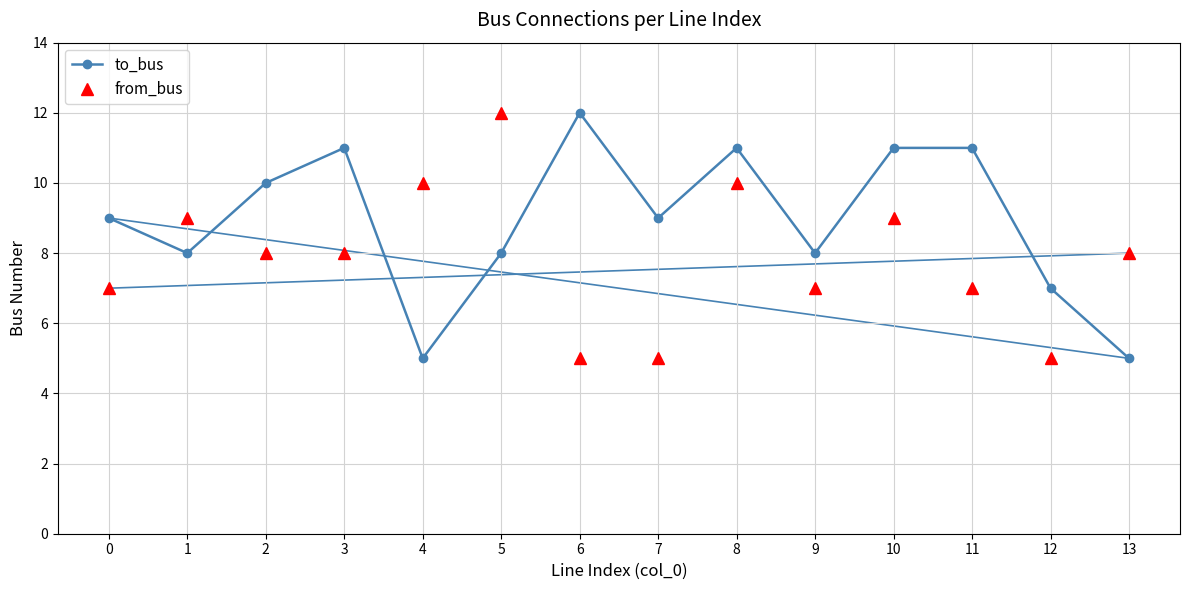

Read the to_bus value at 4.

5